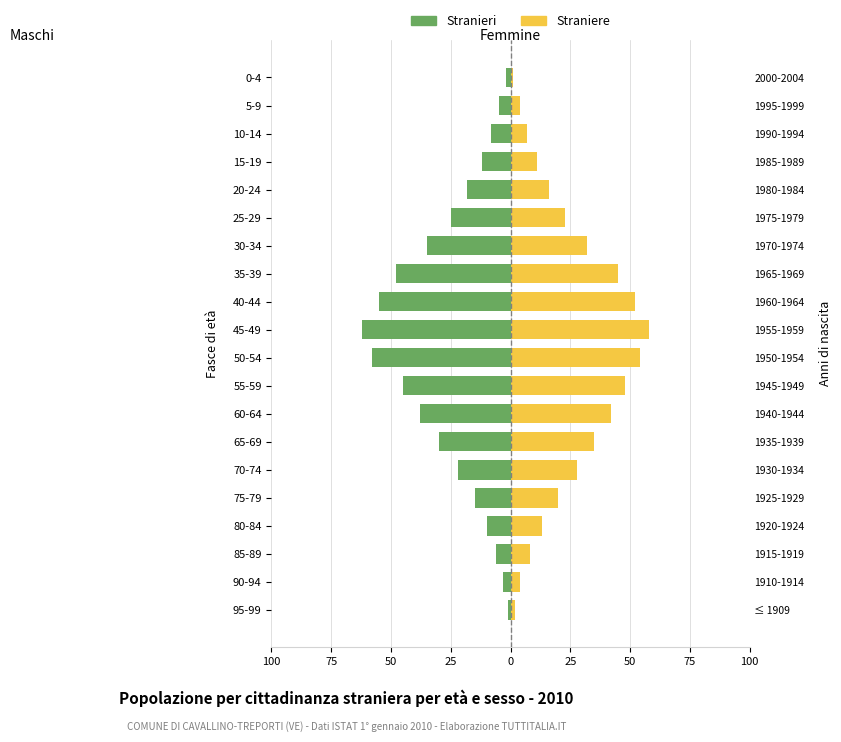

Reading left to right, what are all the values shown in this chart?

Stranieri: -2	-5	-8	-12	-18	-25	-35	-48	-55	-62	-58	-45	-38	-30	-22	-15	-10	-6	-3	-1
Straniere: 1	4	7	11	16	23	32	45	52	58	54	48	42	35	28	20	13	8	4	2